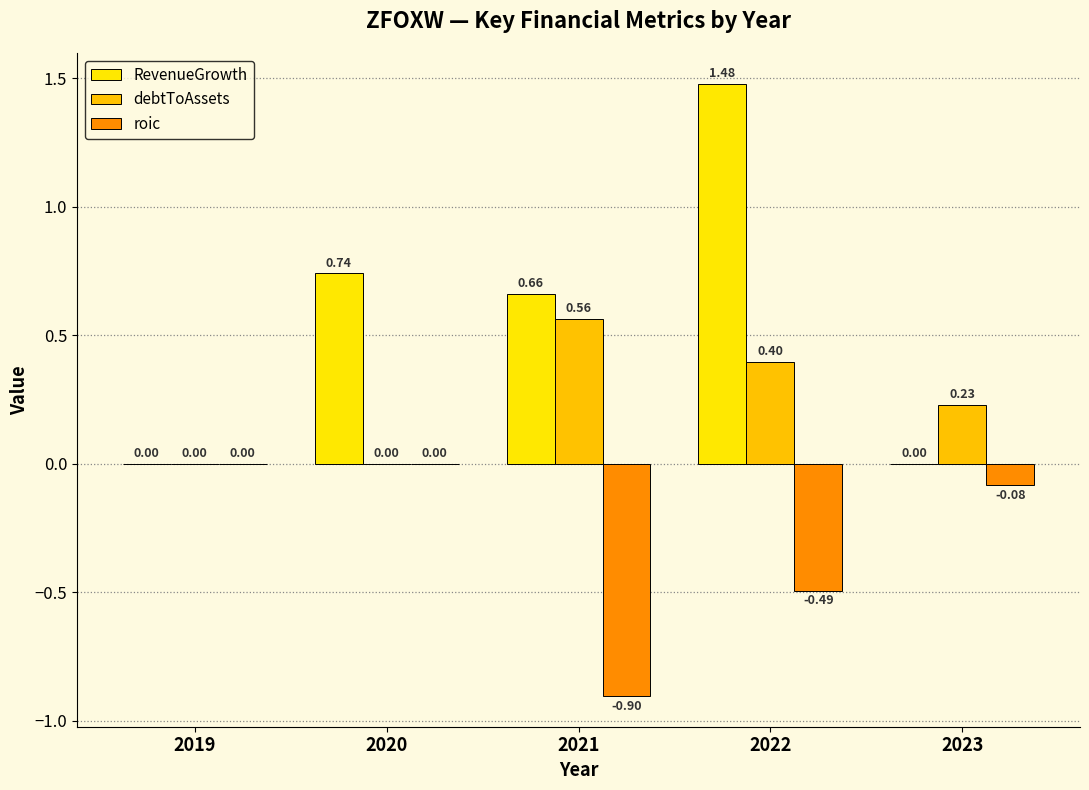

What is the sum of all RevenueGrowth values?

2.9